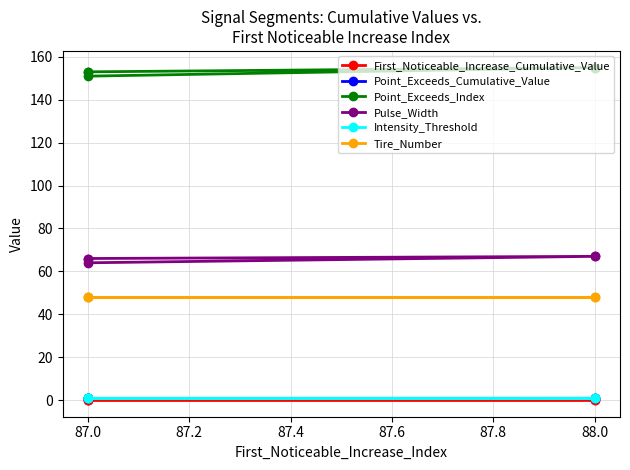

Which series has the largest total across all categories?

Point_Exceeds_Index